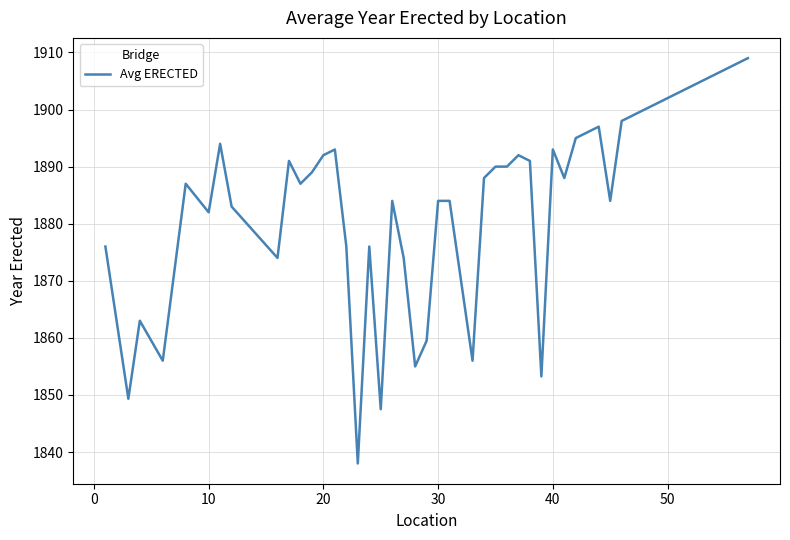

What is the difference between the second highest and second lowest values?

60.5